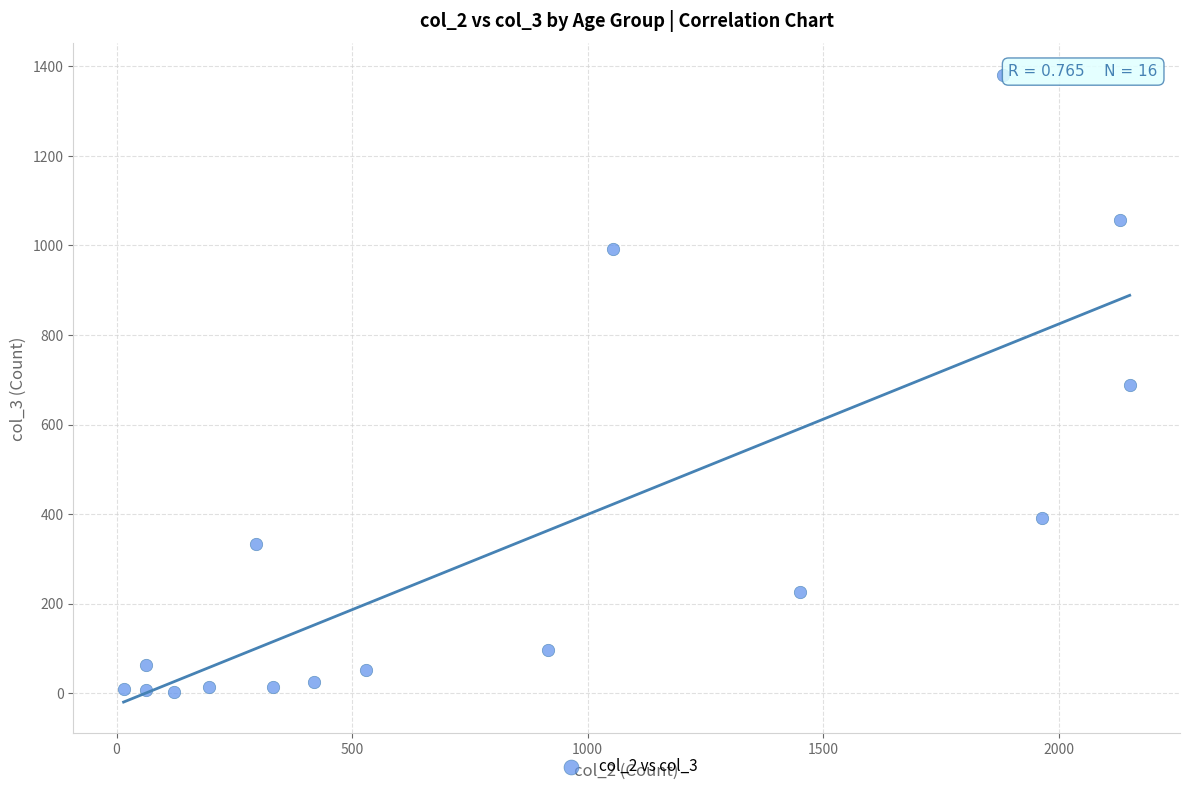

What is the range of X values (max minus min)?

2136